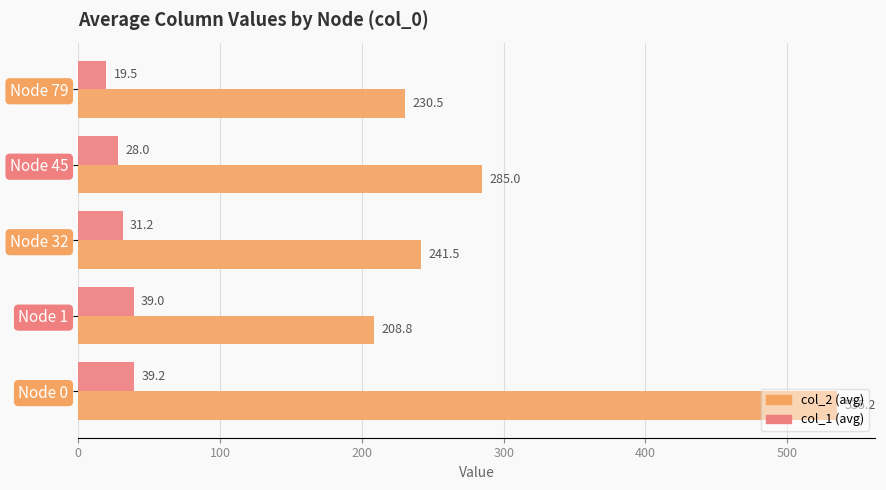

Between Node 1 and Node 32, which series saw the biggest shift?

col_2 (avg)